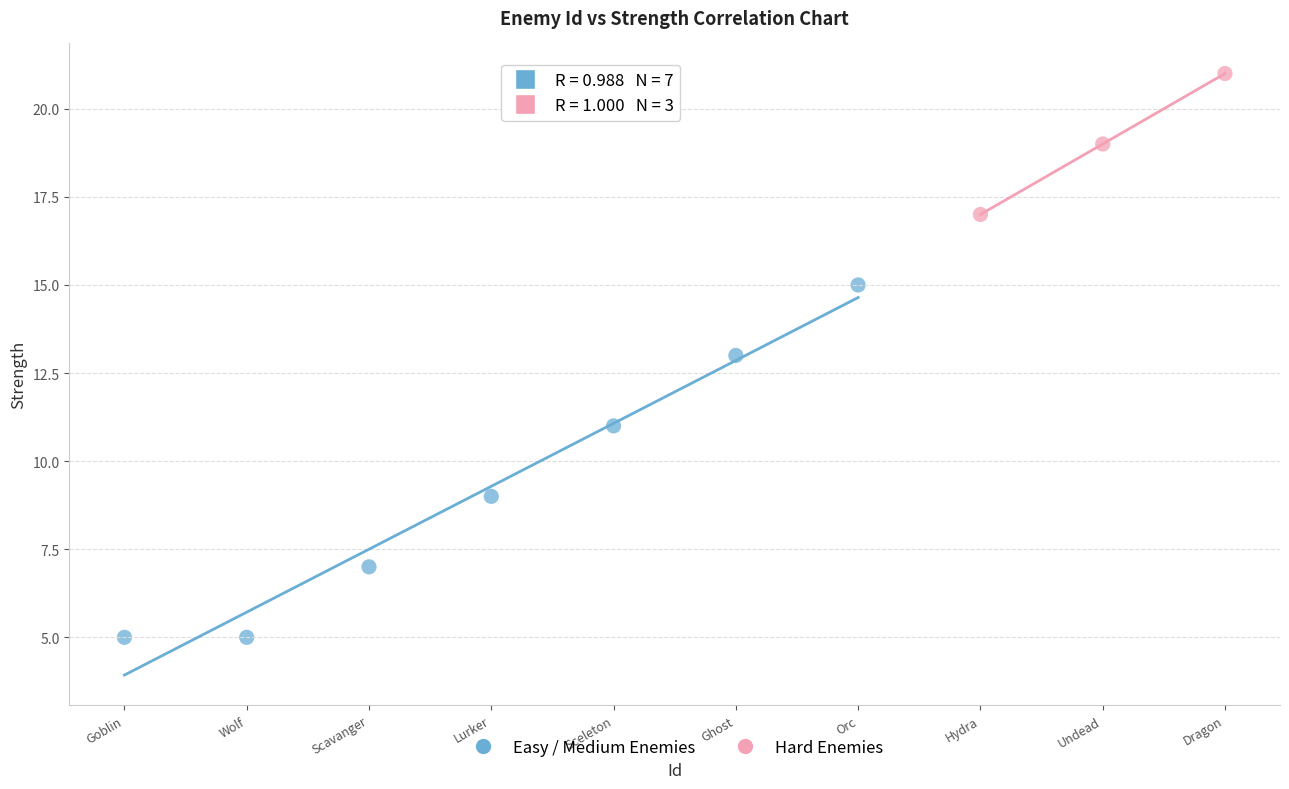

Which series reaches the minimum Y coordinate?

Easy / Medium Enemies